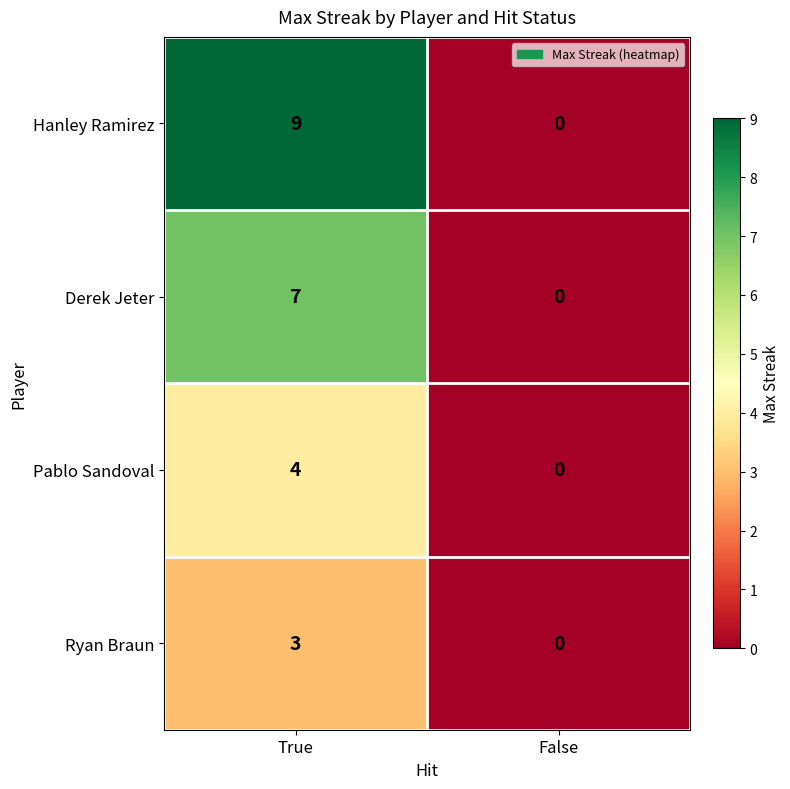

Reading left to right, transcribe all the data shown in this chart.

Hanley Ramirez: 9	0
Derek Jeter: 7	0
Pablo Sandoval: 4	0
Ryan Braun: 3	0